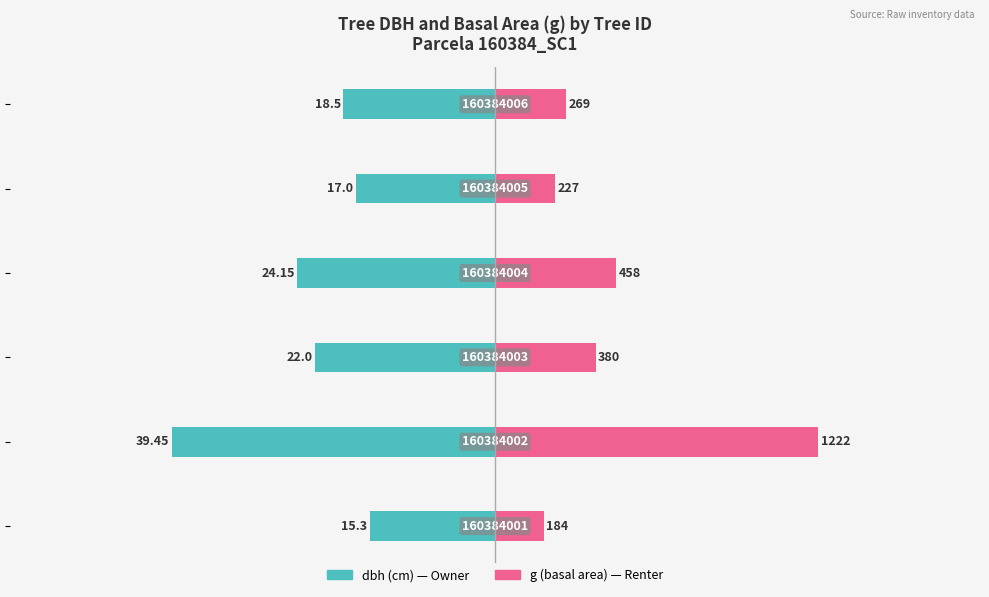

The value of dbh (cm) at 0 is -10.7. True or false?

False